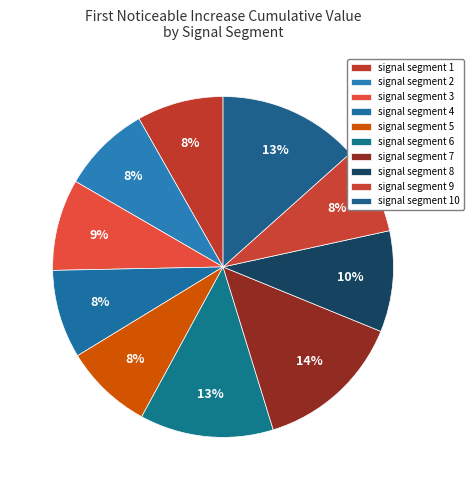

Count the number of slices in the pie.

10